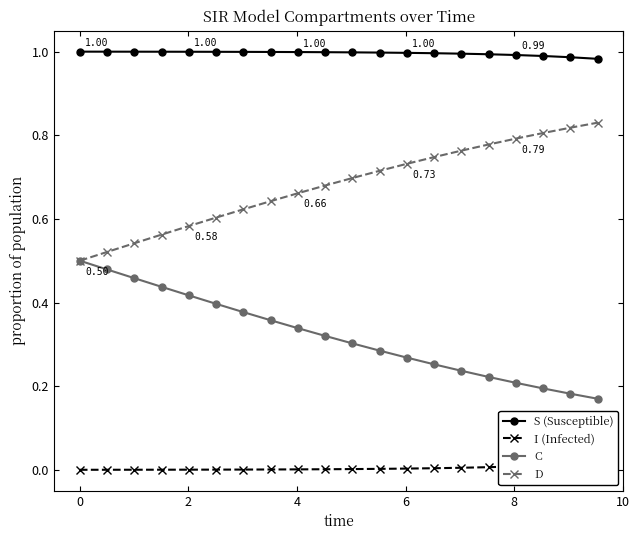

True or false: S (Susceptible) and D intersect in this chart.

False